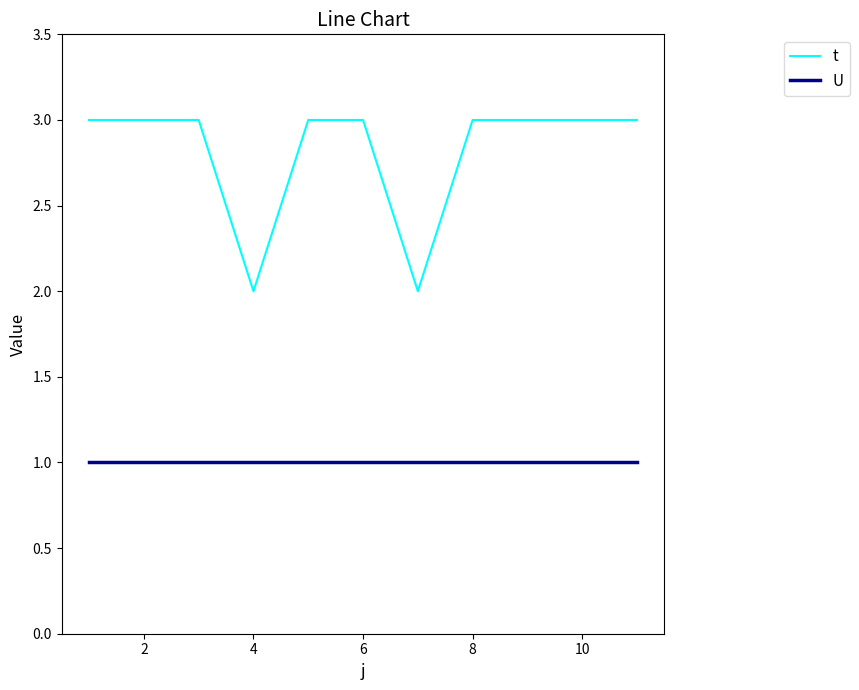

Which series has the widest spread of values?

t